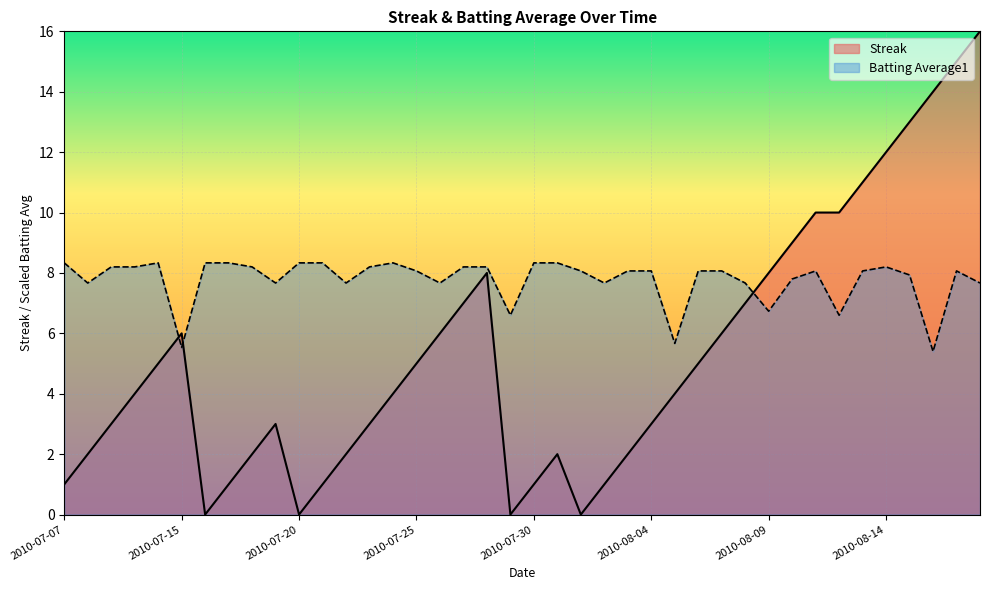

What are all the series names shown in the legend?

Streak, Batting Average1